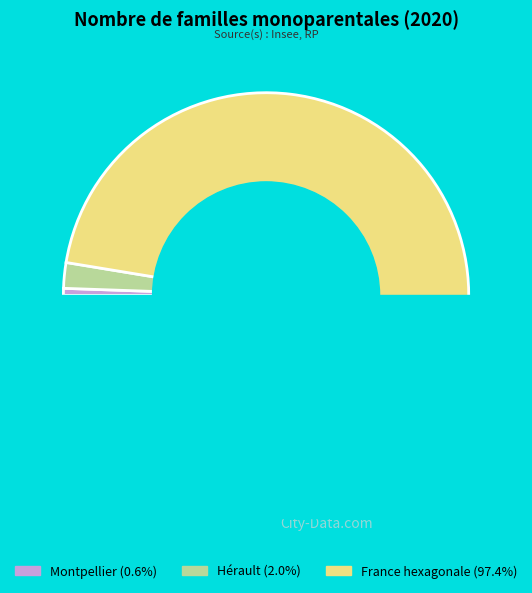

Rank the categories by value from lowest to highest.

Montpellier, Hérault, France hexagonale